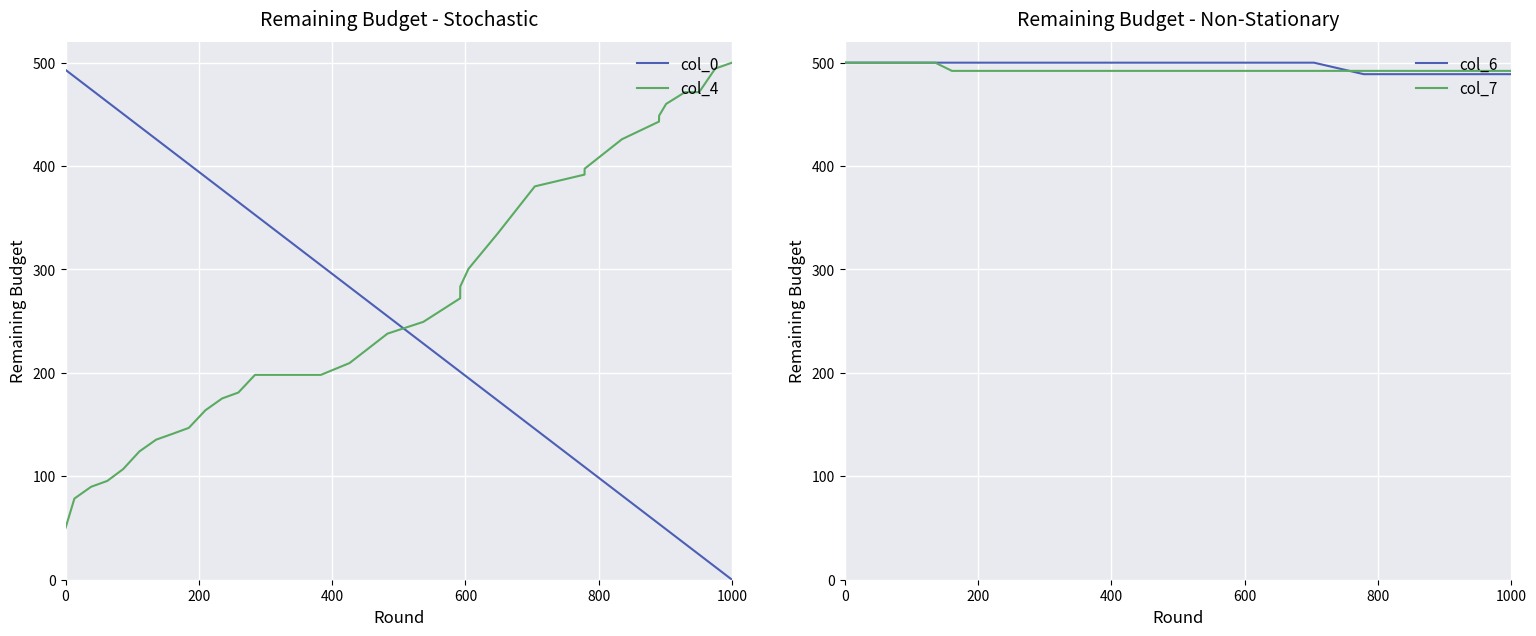

What is the average value of the col_7 series?

493.7